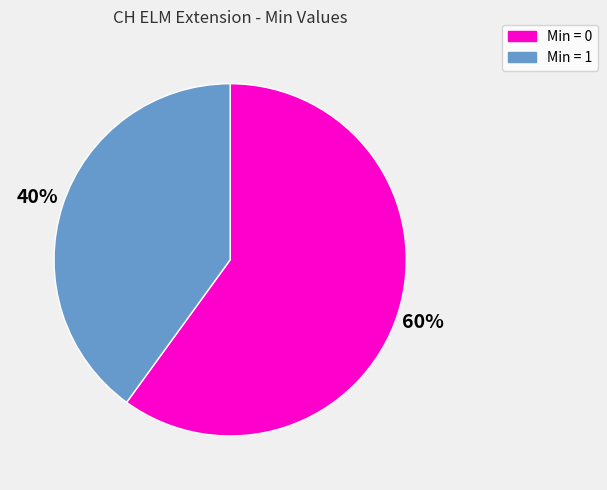

Count the number of slices in the pie.

2